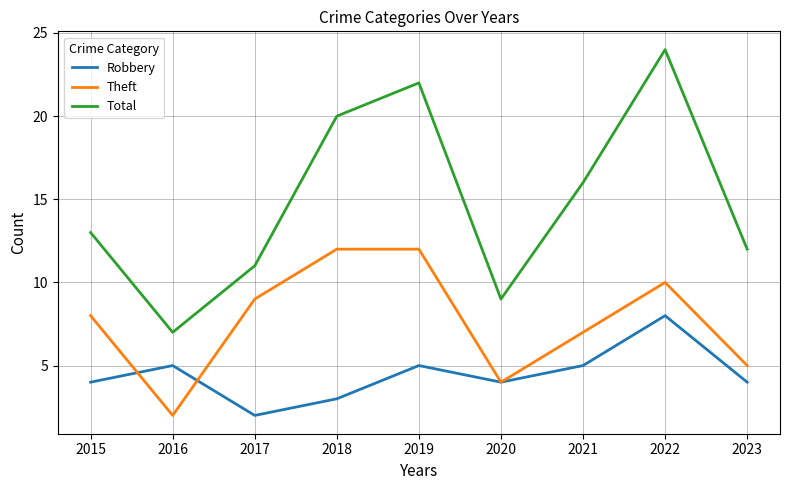

The value of Robbery at 2022 is 8. True or false?

True